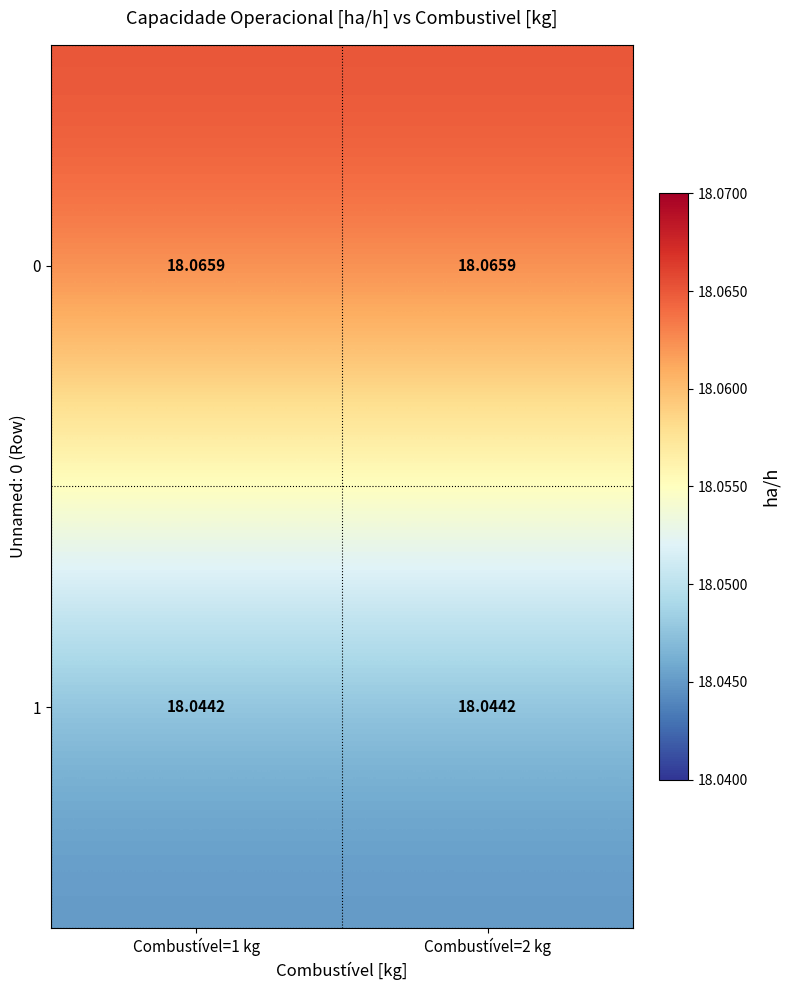

Which series has the largest total across all categories?

0